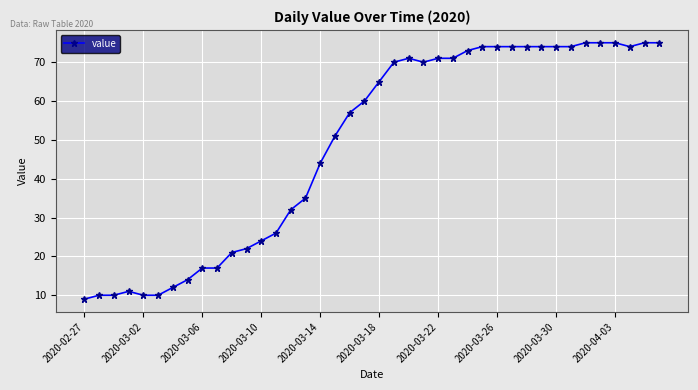

What is the value of the 16th point from the left?

35